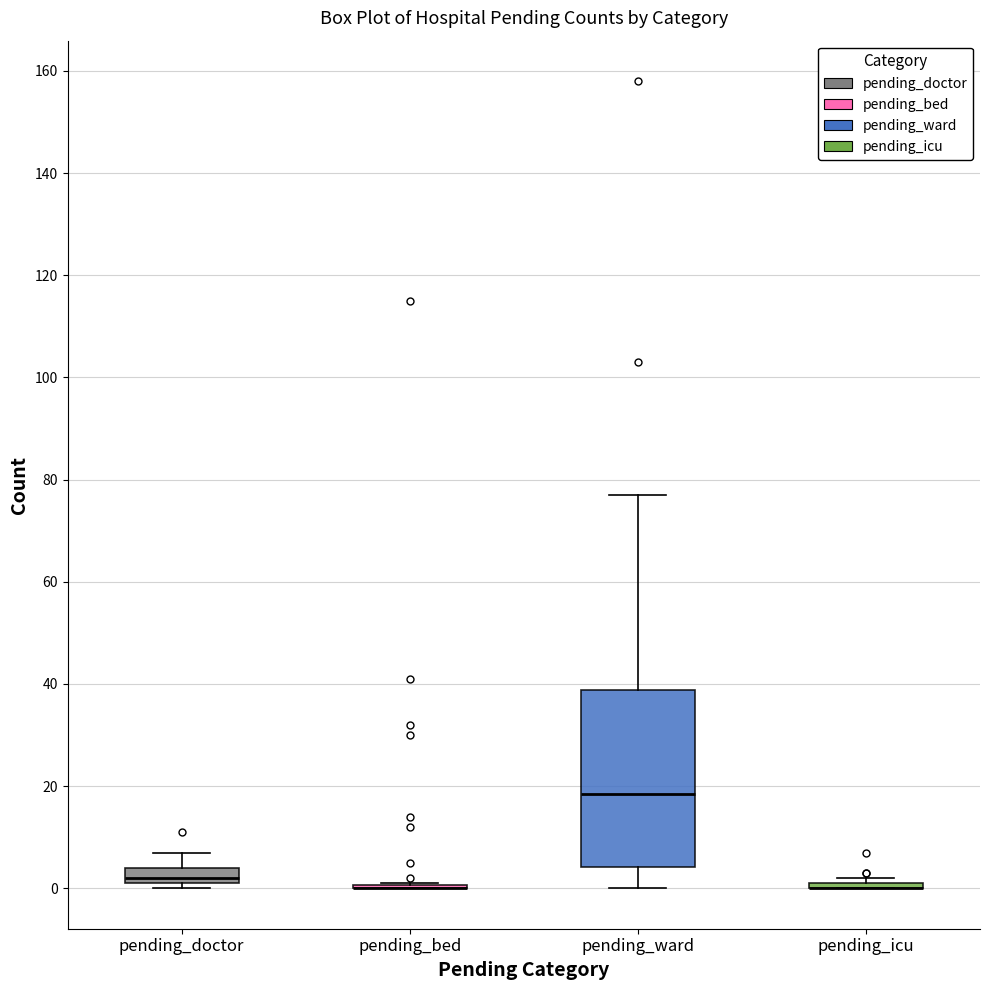

Reading left to right, transcribe this box plot: for each box, give where its median line is, the range the box spans, and where its two whiskers end, as read against the y-axis. The values are not printed on the chart, so give them approximately, as read against the axis.

pending_doctor: median 2 (just above the box's lower edge), box 2 to 4, whiskers 0 to 8
pending_bed: box collapsed to a line at 0, whiskers 0 to 2
pending_ward: median 18, box 4 to 38, whiskers 0 to 78
pending_icu: box collapsed to a line at 0, whiskers 0 to 2